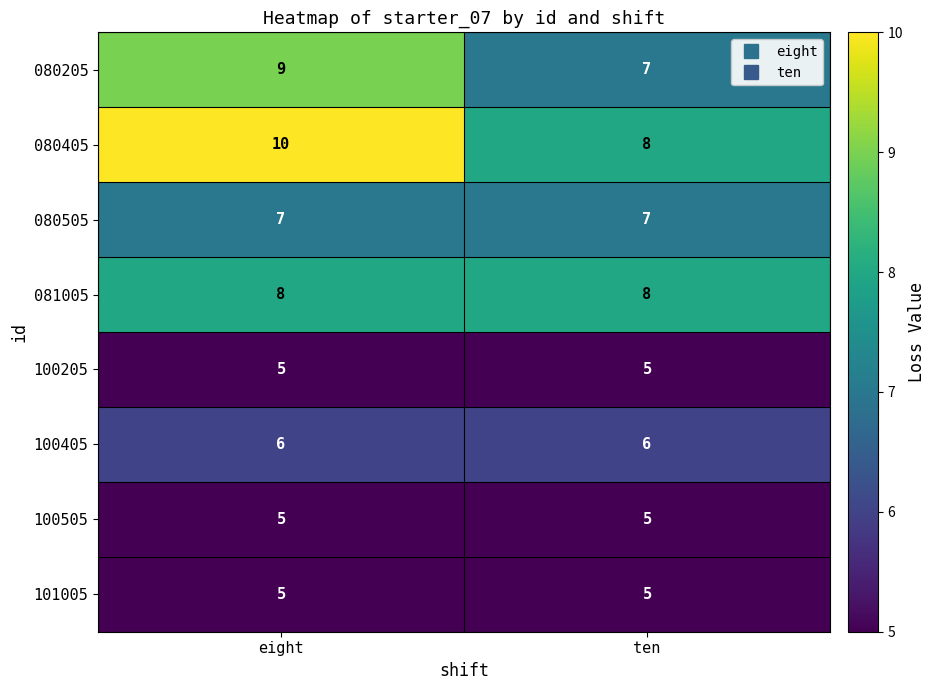

True or false: 100505 has a value of 5 at ten.

True